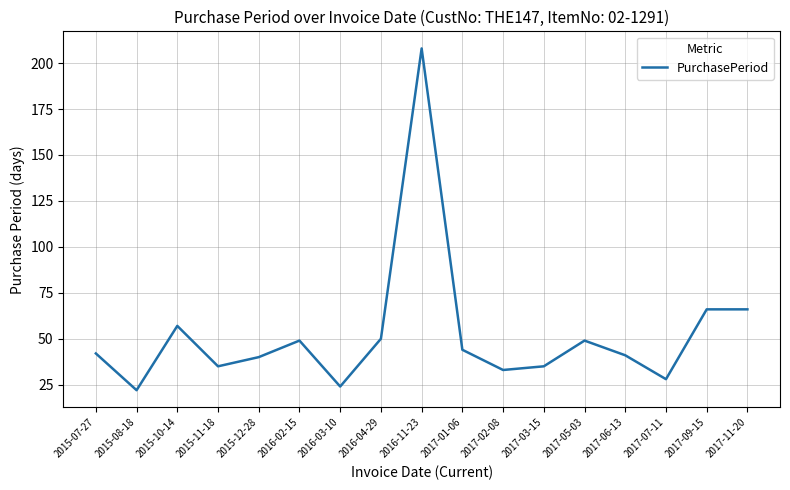

How many distinct data groups are displayed?

1